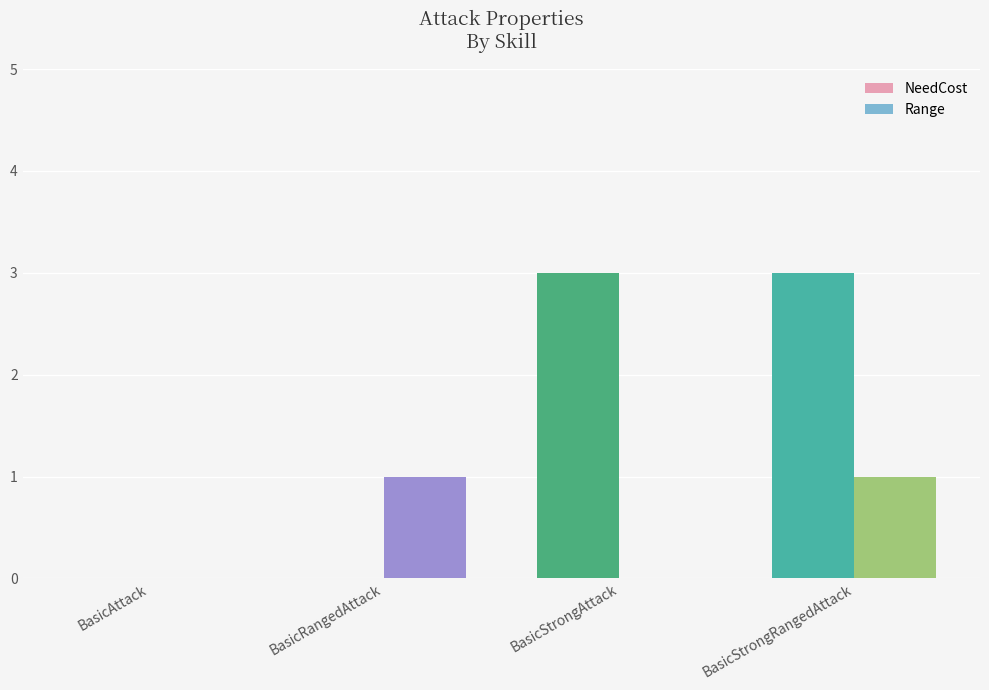

Which series changed the most between BasicStrongAttack and BasicStrongRangedAttack?

Range